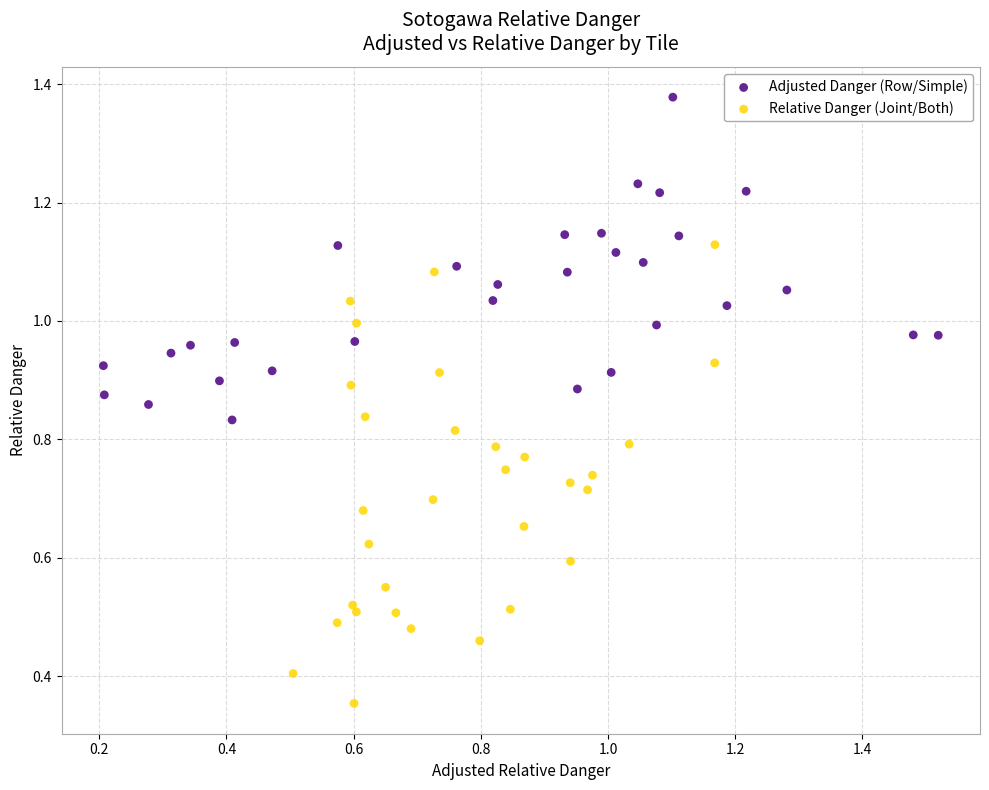

Which series reaches the maximum Y coordinate?

Adjusted Danger (Row/Simple)